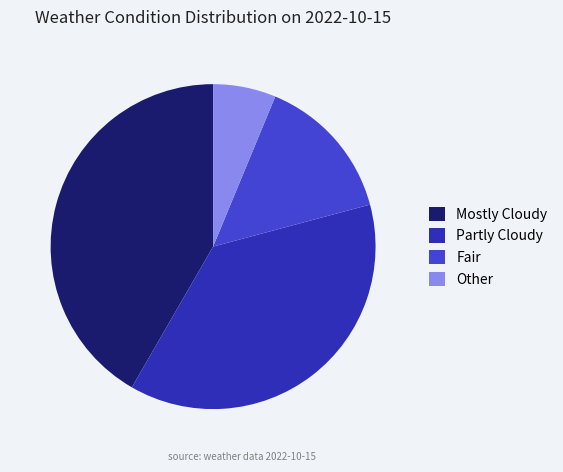

True or false: Mostly Cloudy accounts for 42% of the total.

True